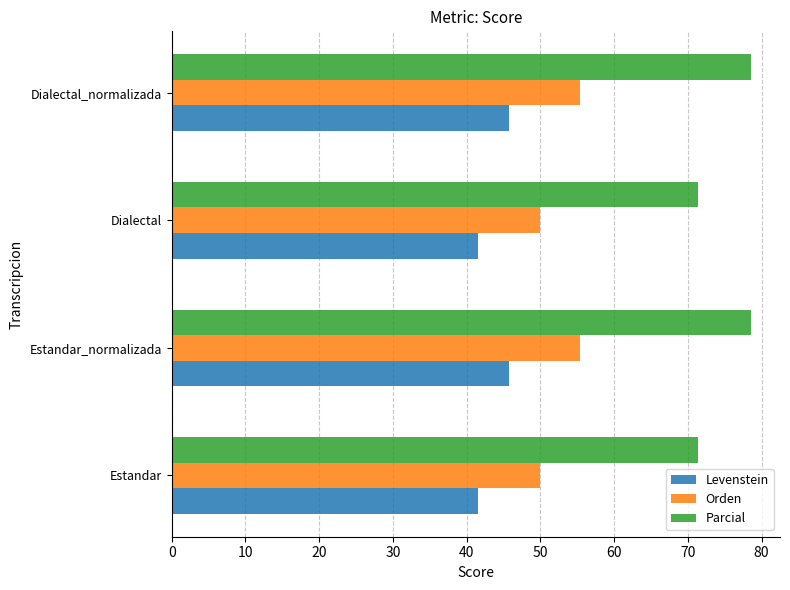

What is the greatest value displayed?

78.6